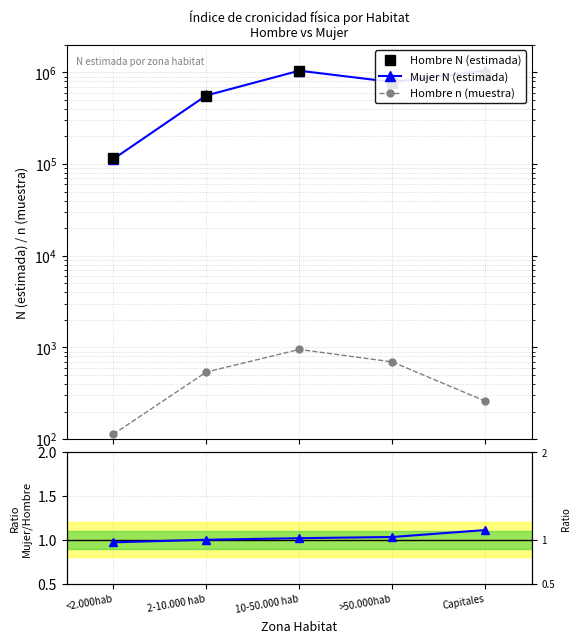

Is the value of Mujer N (estimada) at 10-50.000 hab greater than the value of Ratio Mujer/Hombre at >50.000hab?

Yes